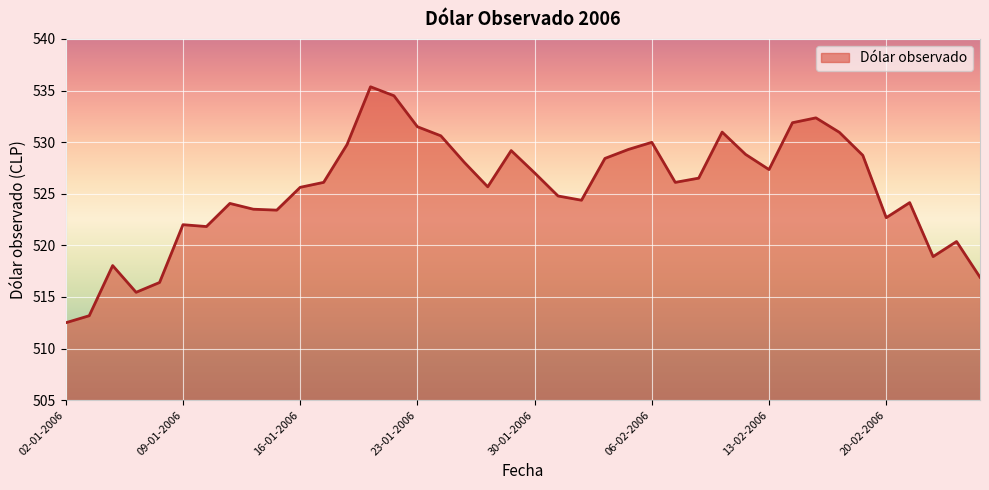

What is the minimum value shown in the chart?

512.5